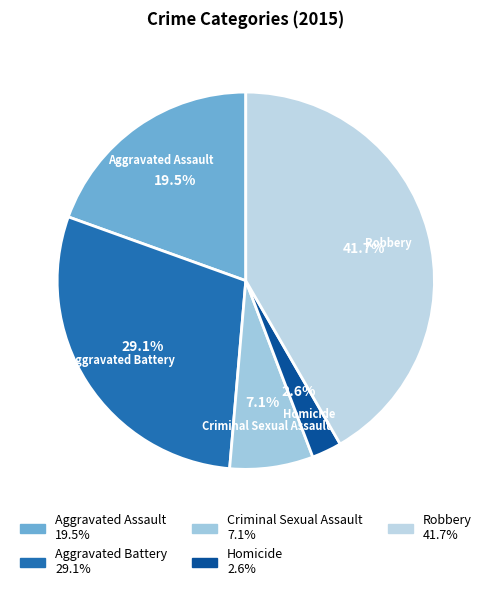

Approximately how many times larger is the value at Criminal Sexual Assault compared to Aggravated Assault?

0.4